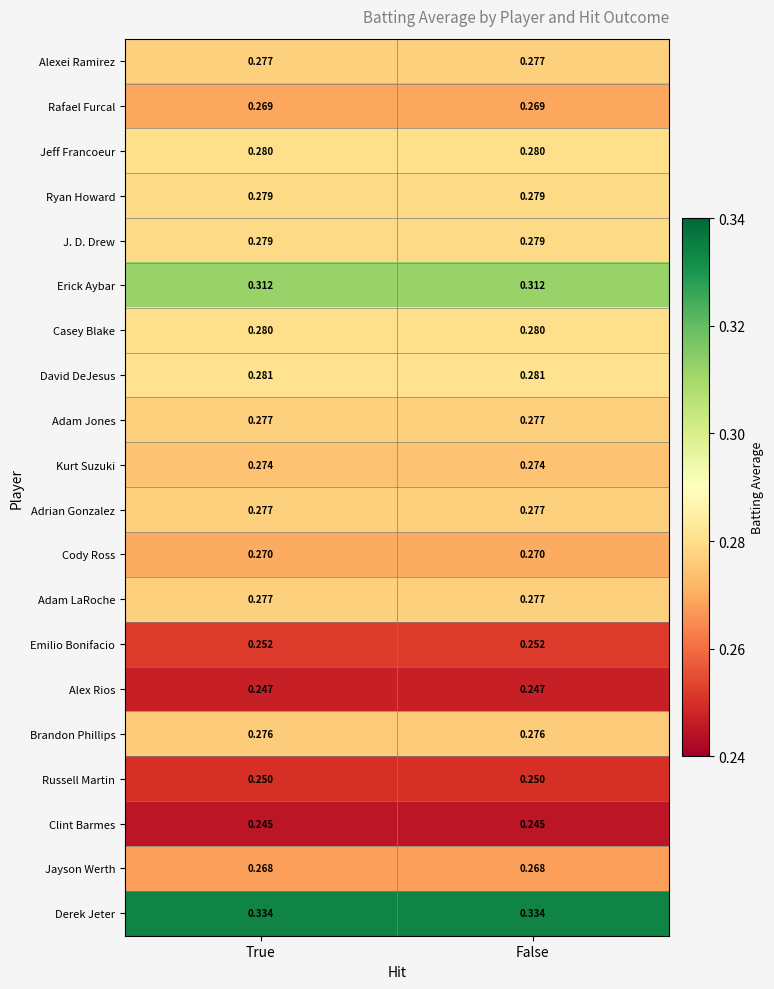

Is the value of Russell Martin at True greater than the value of J. D. Drew at False?

No